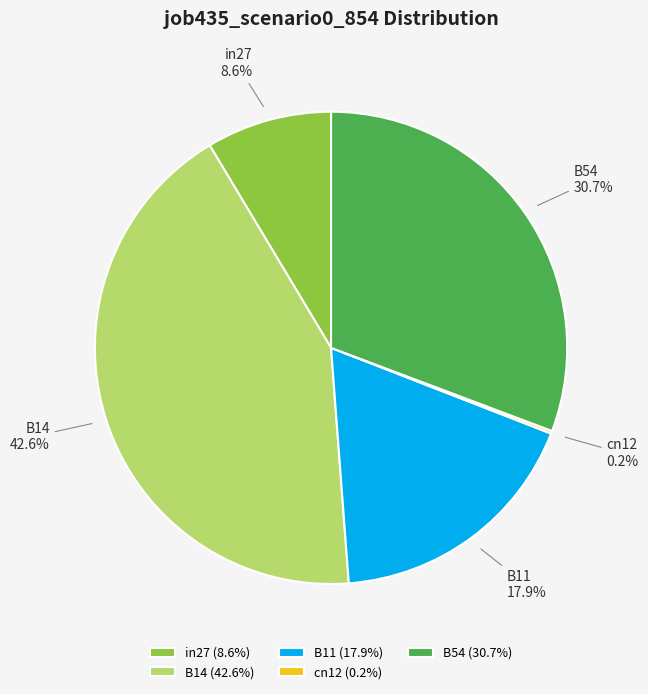

Which has a higher value, B14 or B11?

B14